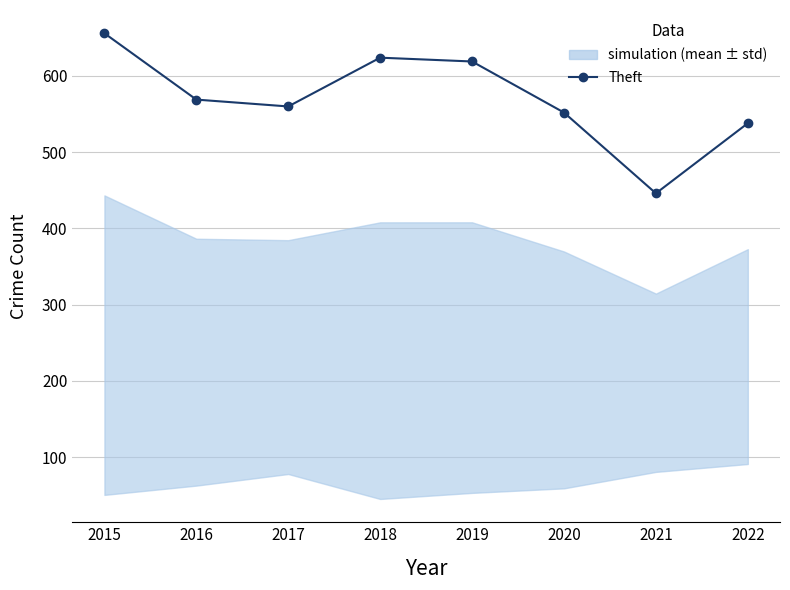

Rank the categories by value from lowest to highest.

2021, 2022, 2020, 2017, 2016, 2019, 2018, 2015